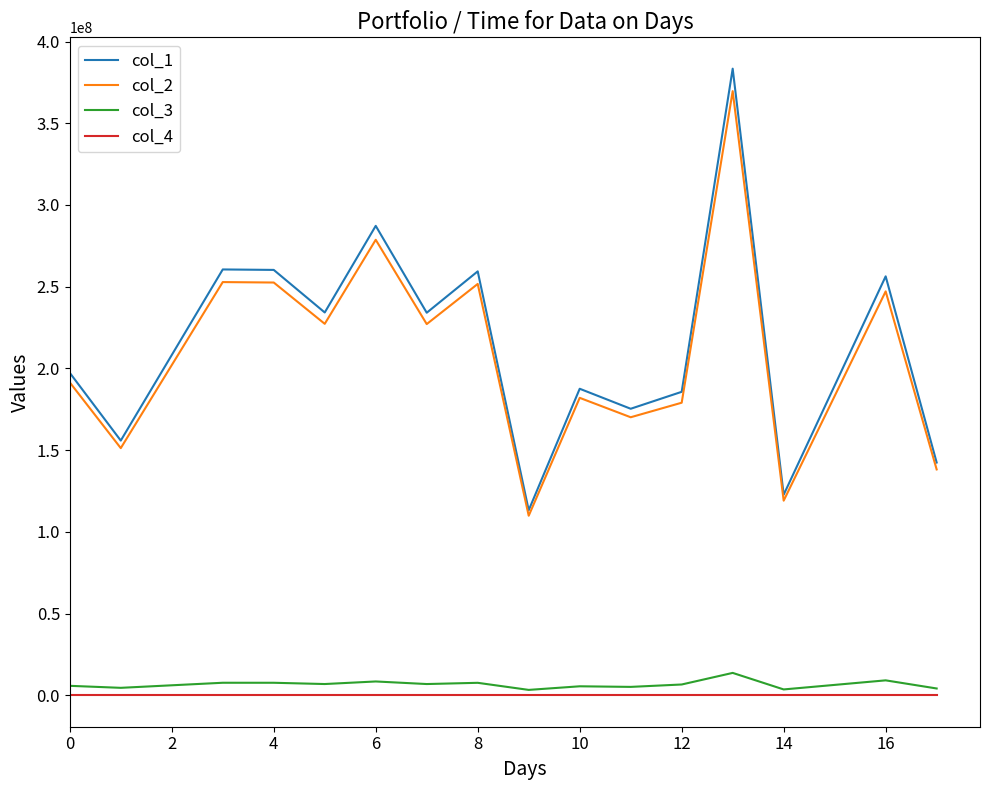

Which series has the widest spread of values?

col_1